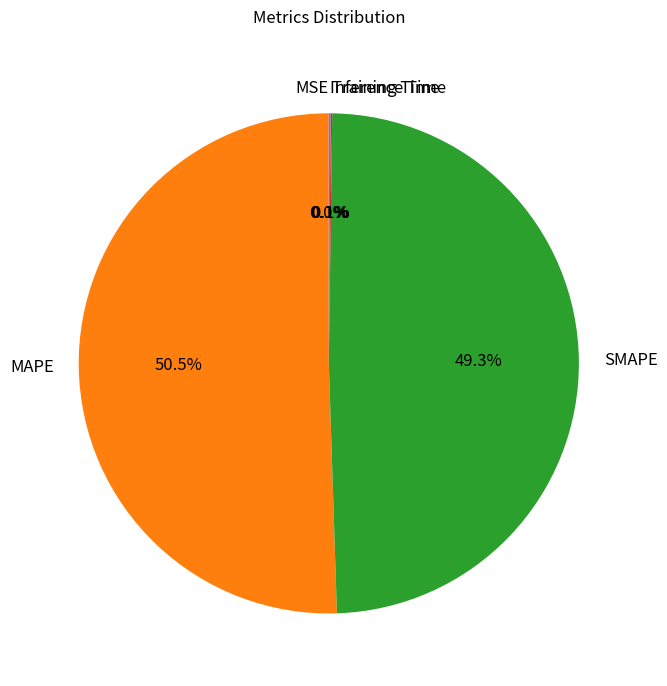

What is the largest slice in the pie chart?

MAPE